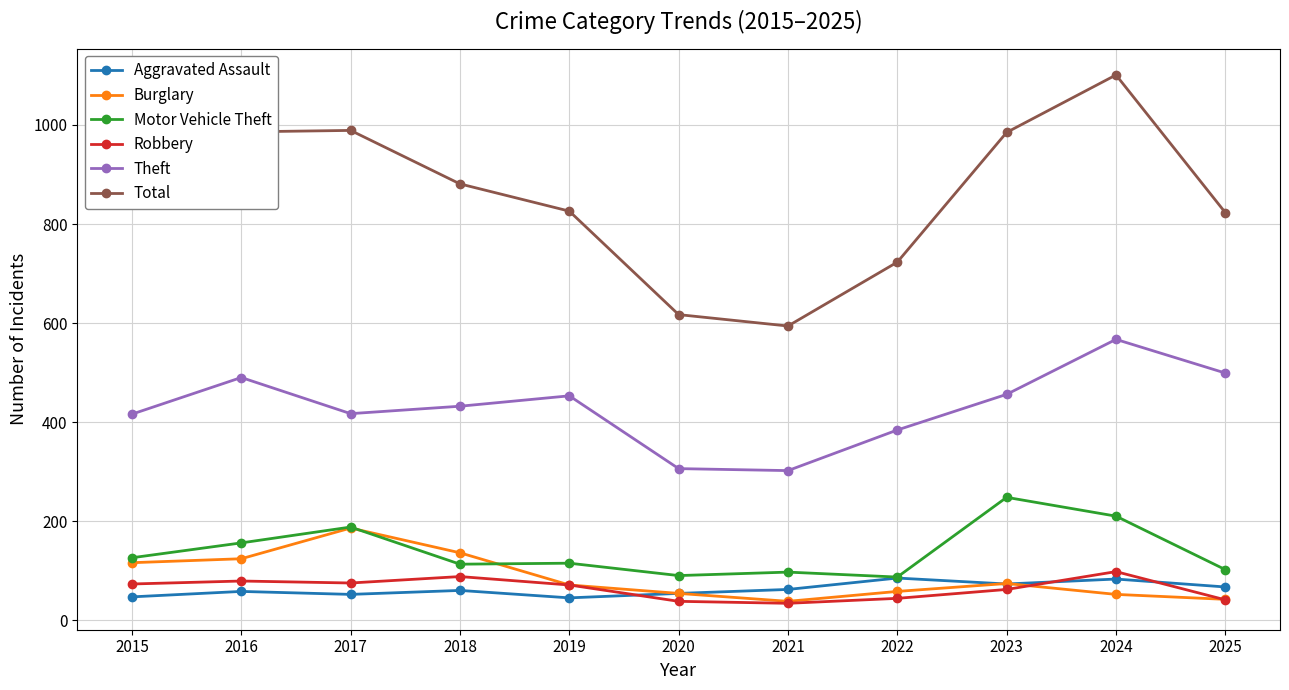

True or false: Theft and Robbery cross at least once.

False